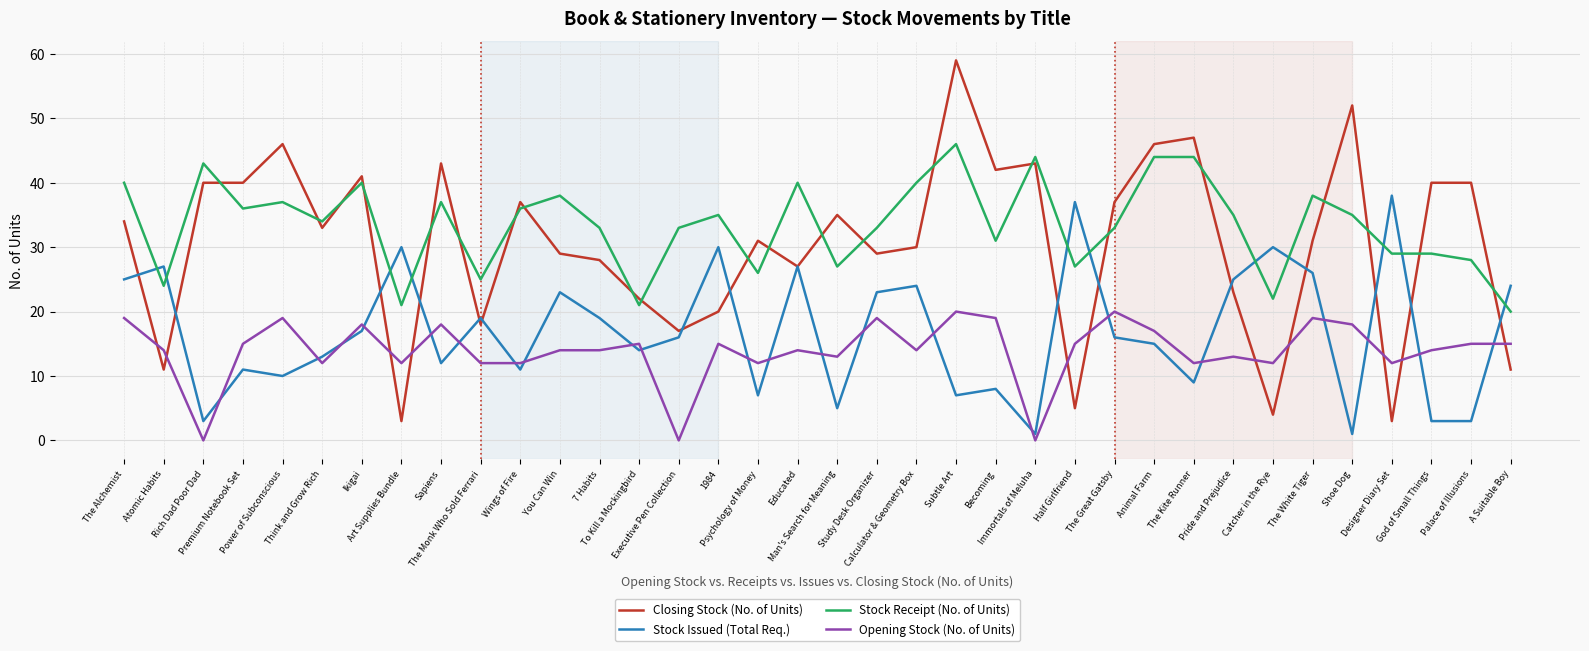

Which series has the largest range (max minus min)?

Closing Stock (No. of Units)